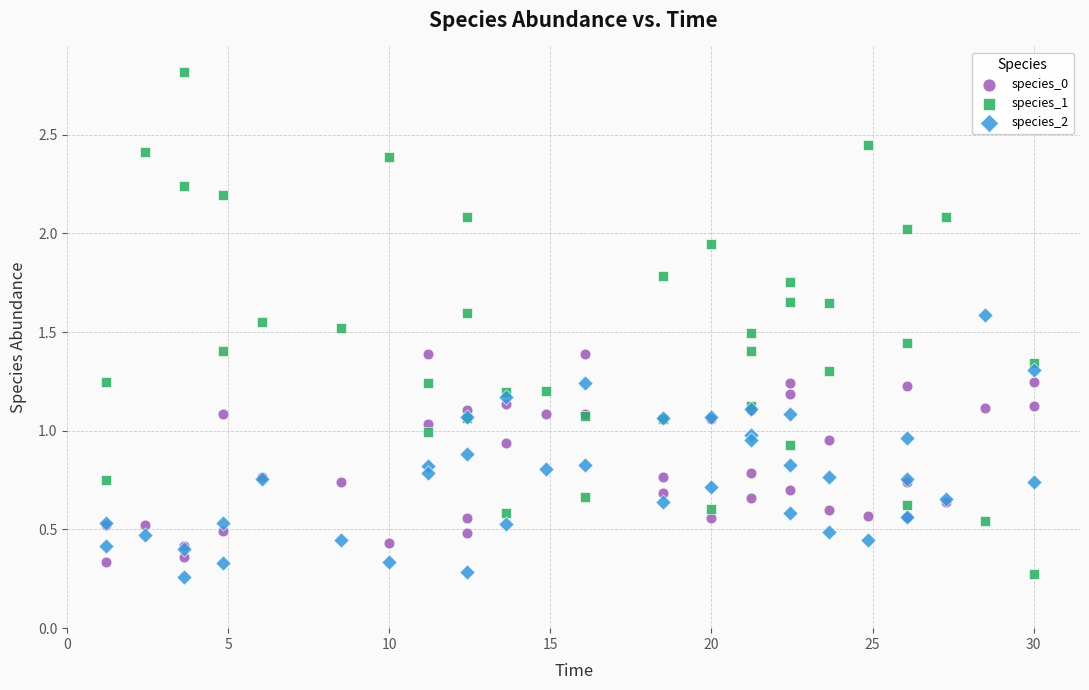

Which series contains the highest Y value?

species_1